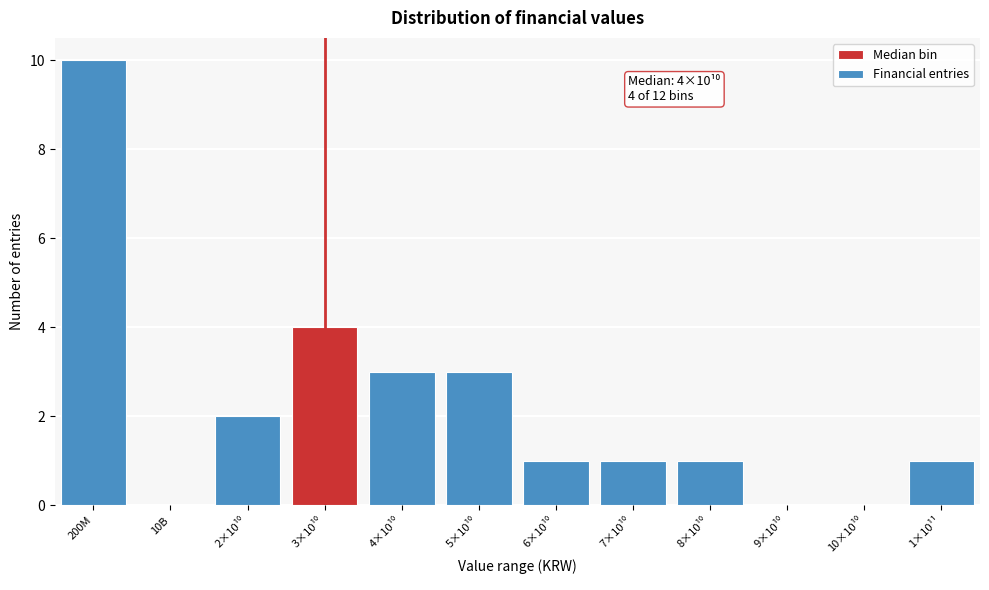

What is the sum of all values?

26